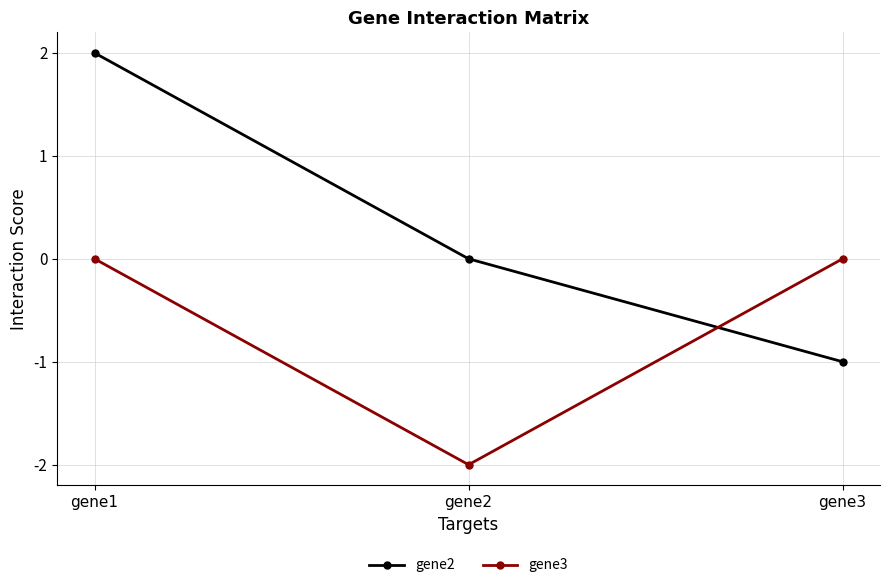

Count the number of data series in this chart.

2